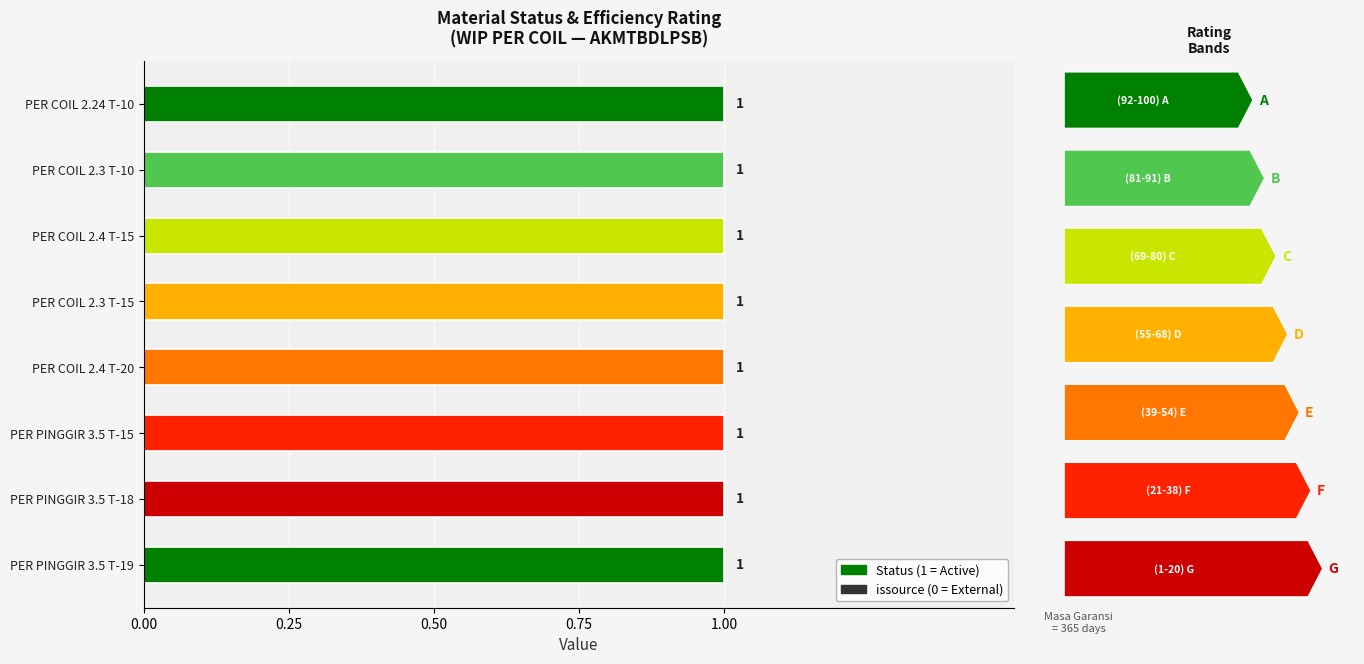

What are all the series names shown in the legend?

Status, issource